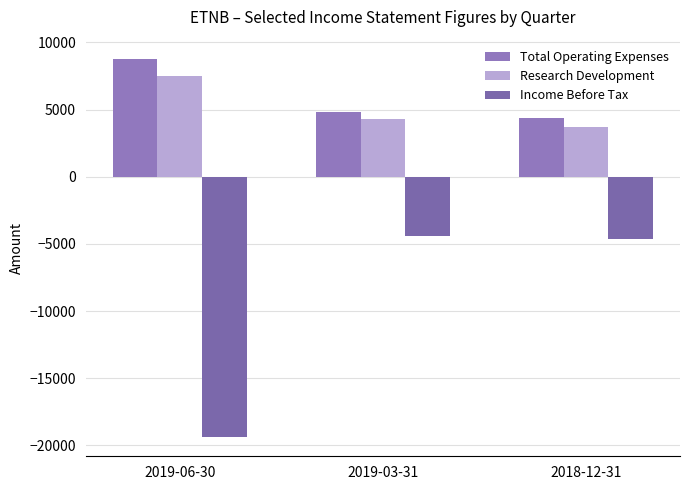

List the series in order of their peak value, lowest first.

Income Before Tax, Research Development, Total Operating Expenses